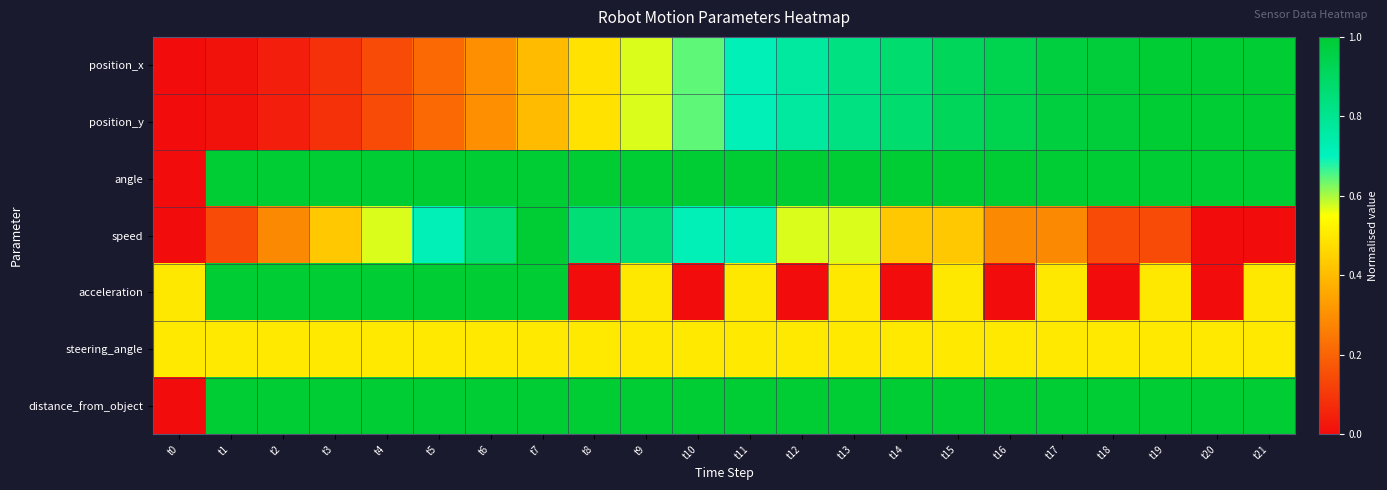

What is the total value across all series at t1?

3.7